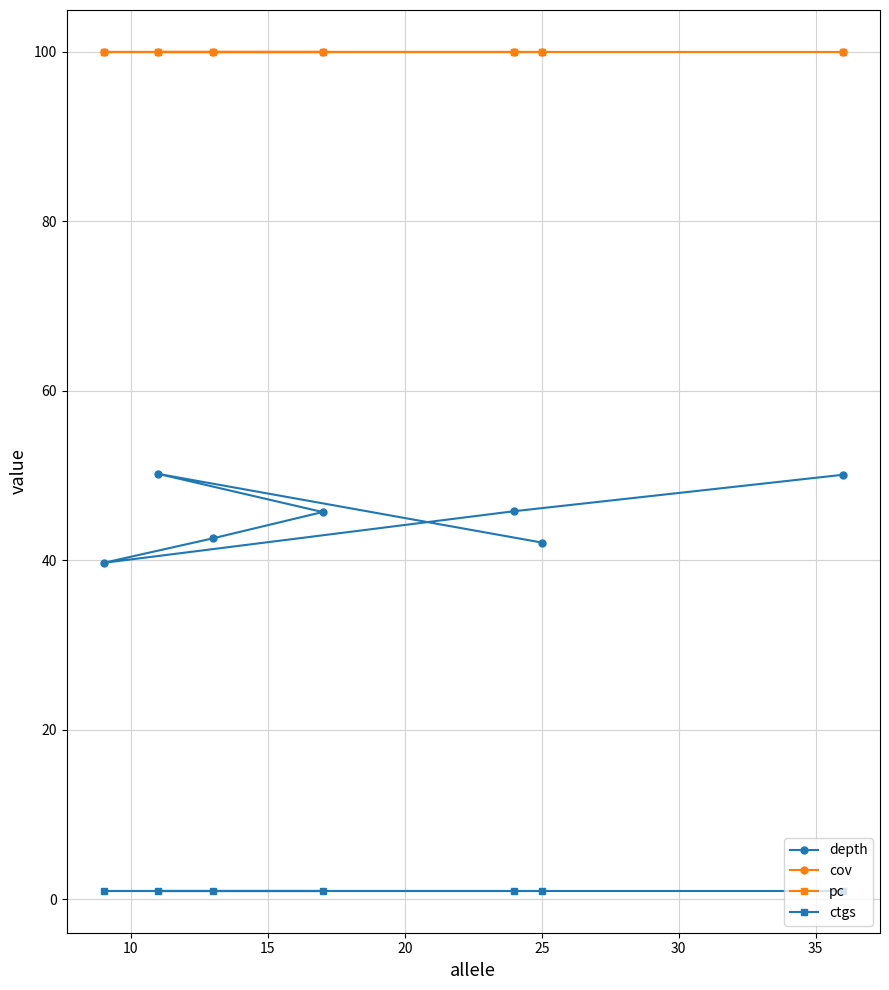

What are all the series names shown in the legend?

depth, cov, pc, ctgs